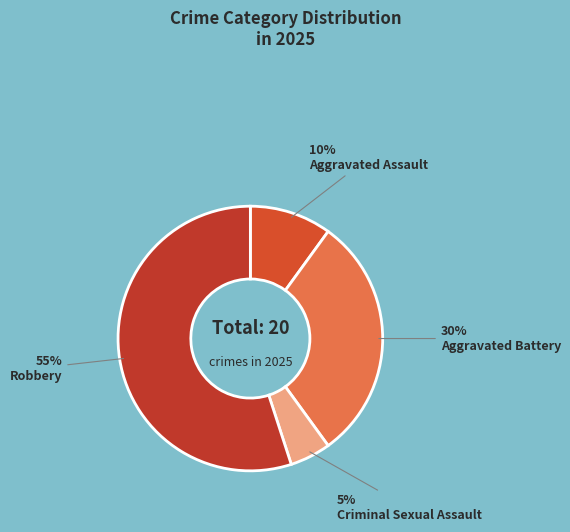

Which slice is the smallest?

Criminal Sexual Assault